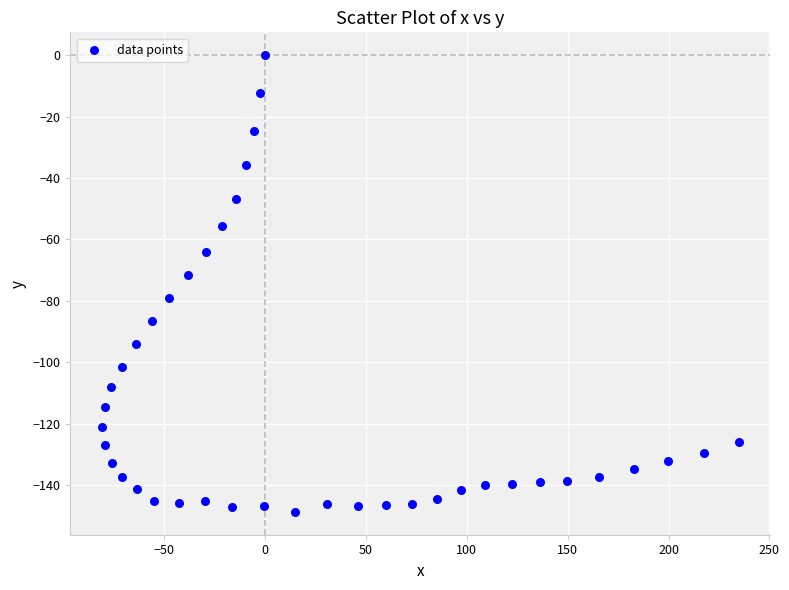

What Y value in the scatter plot is closest to -74?

-71.6